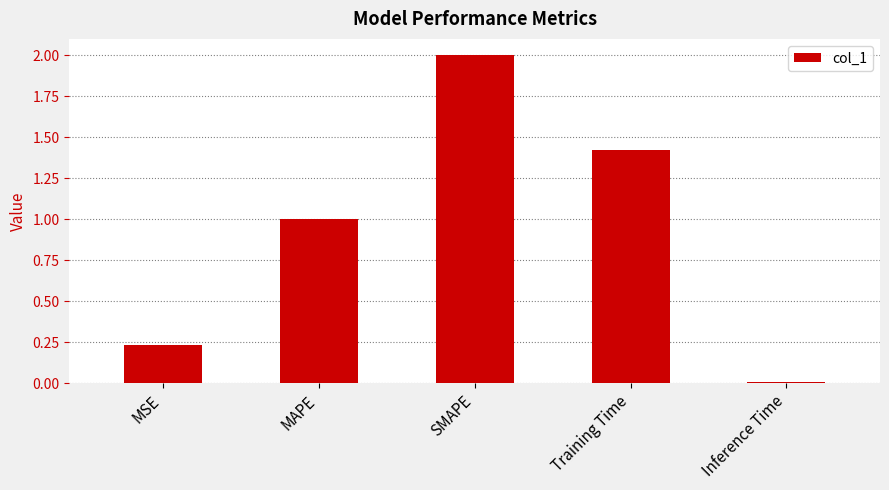

How many data points are less than 1?

2